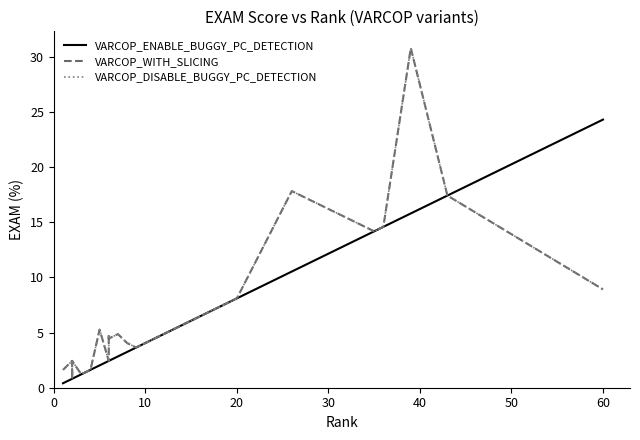

What is the smallest value displayed?

0.4